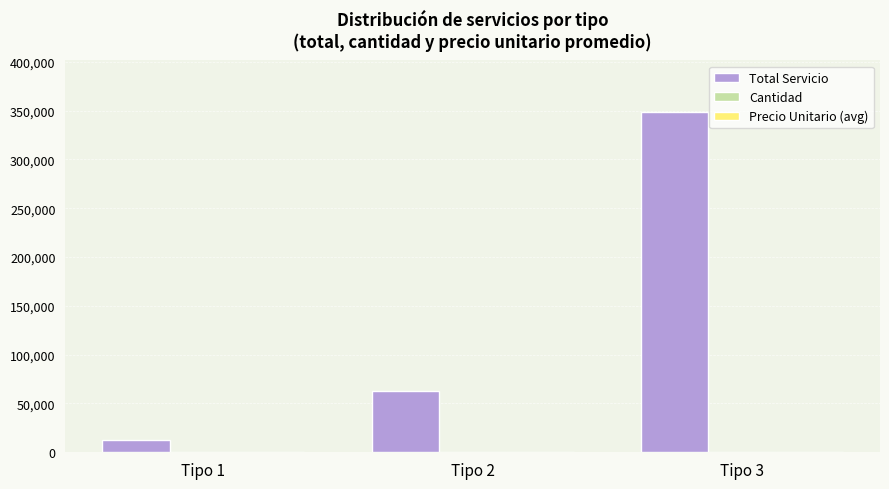

Which series has the largest total across all categories?

Total Servicio